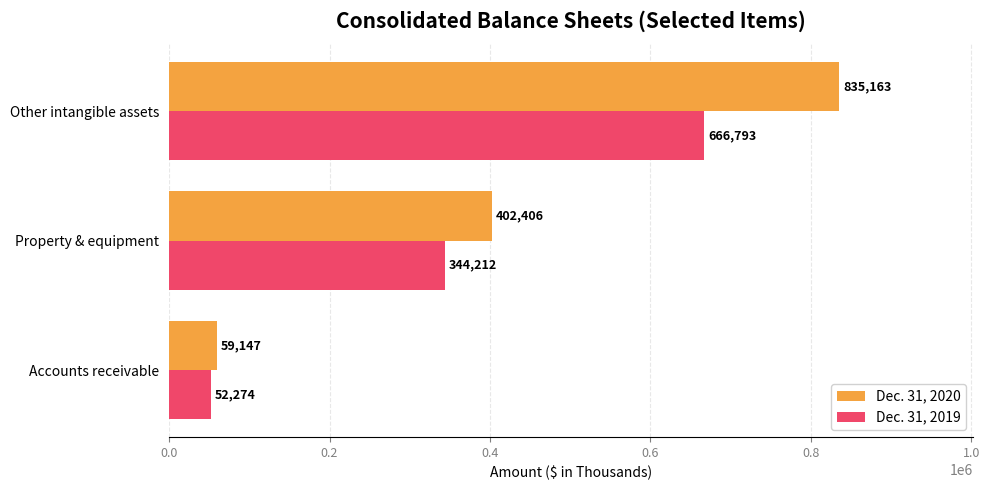

Between Accounts receivable and Property & equipment, which series saw the biggest shift?

Dec. 31, 2020